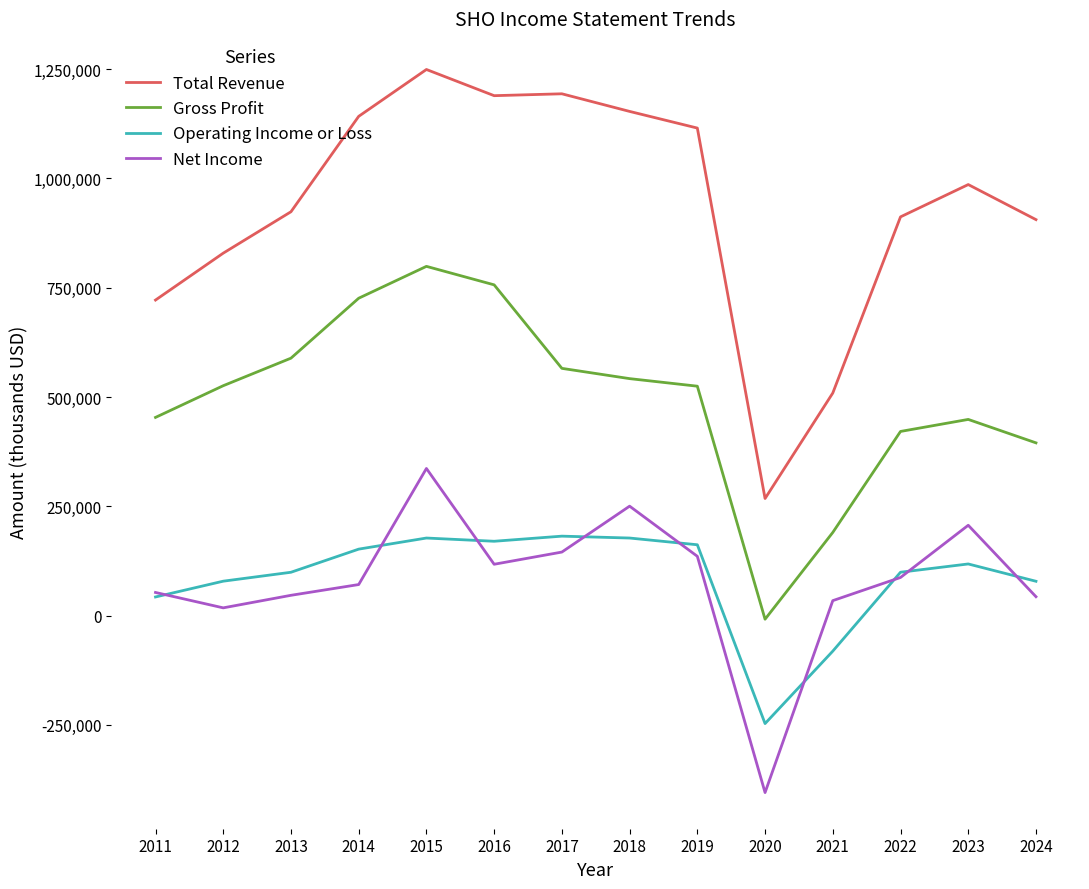

What is the approximate value of Total Revenue at 2017?

1193600